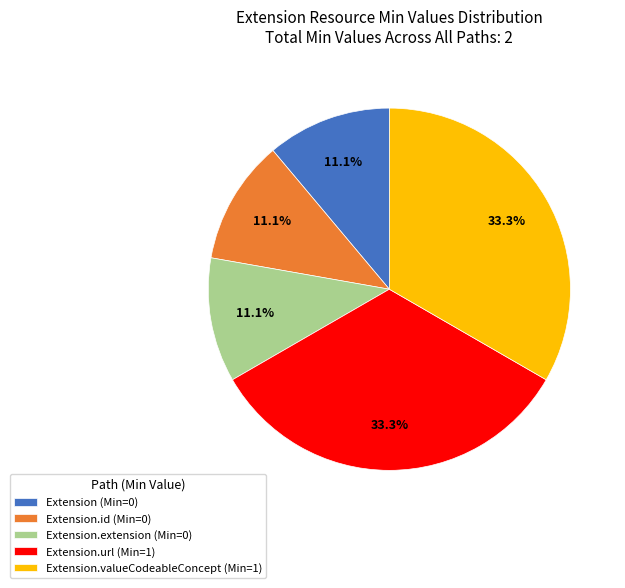

Between Extension.url (Min=1) and Extension.id (Min=0), which is larger?

Extension.url (Min=1)